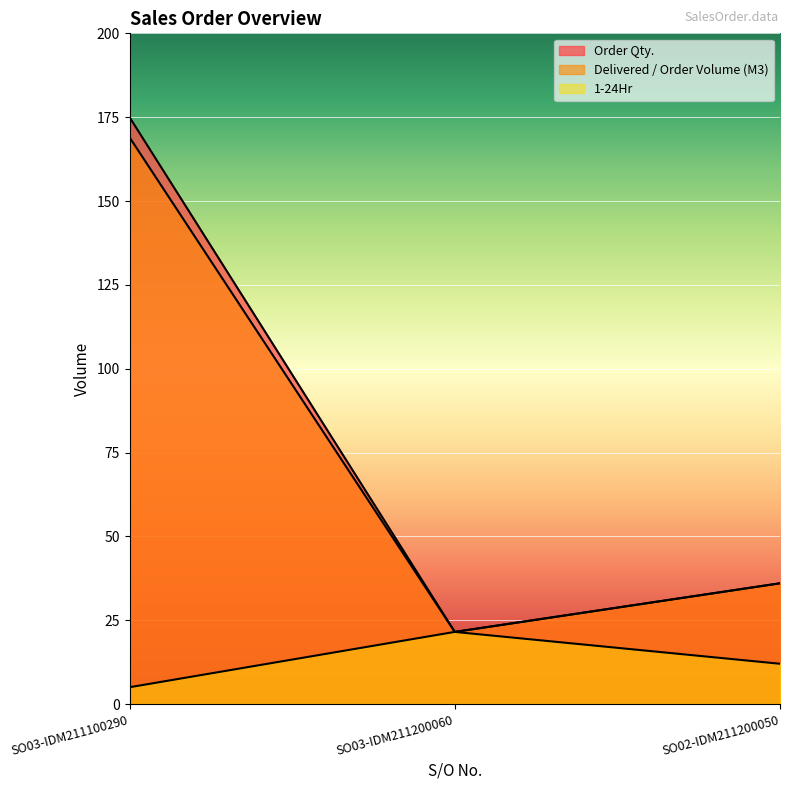

How many data points in 1-24Hr are less than 12?

1